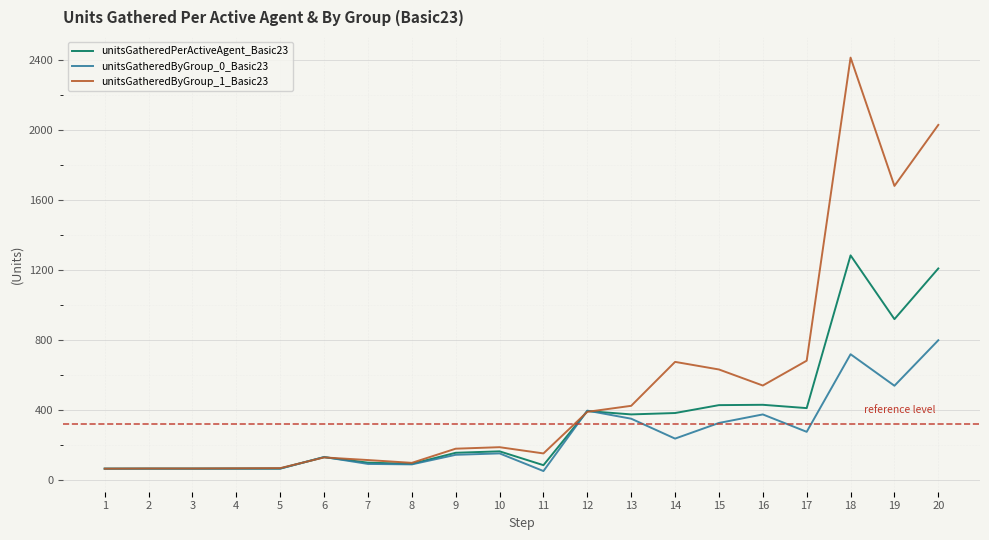

What is the sum of all unitsGatheredPerActiveAgent_Basic23 values?

6922.7